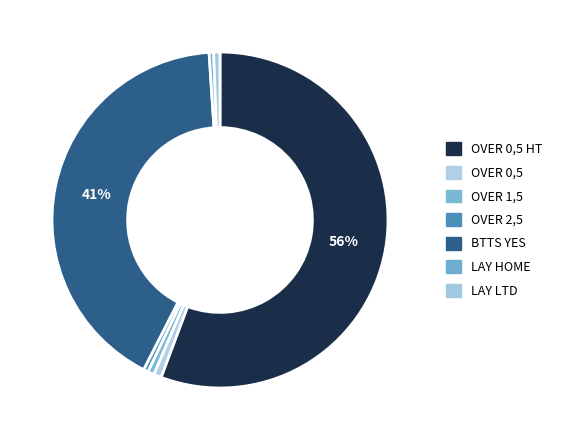

Does any single category account for the majority?

Yes